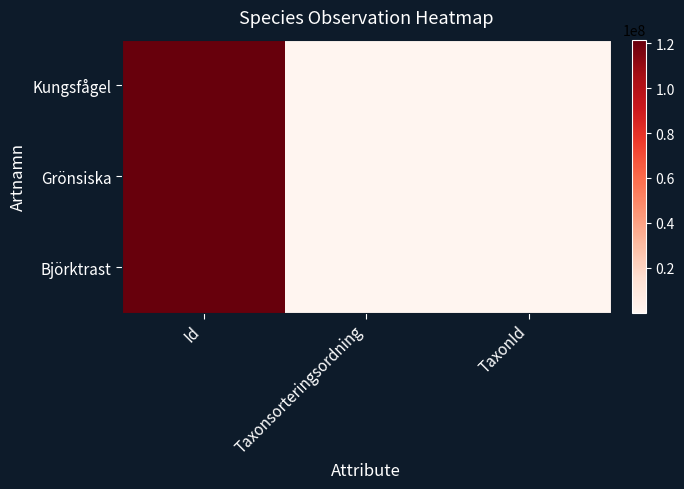

How many data points does each series have?

3